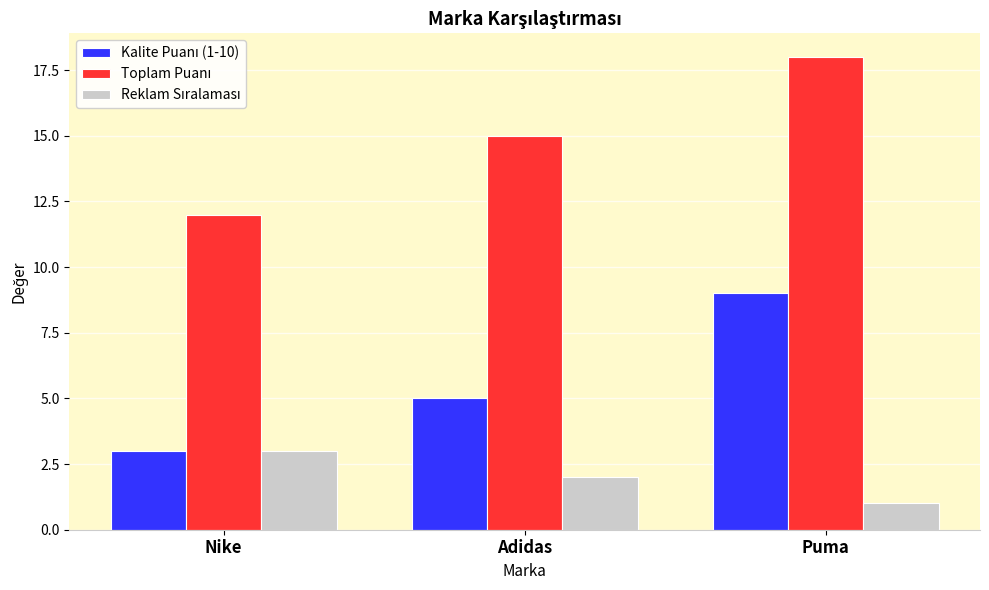

Which label corresponds to the largest value in the chart?

Puma